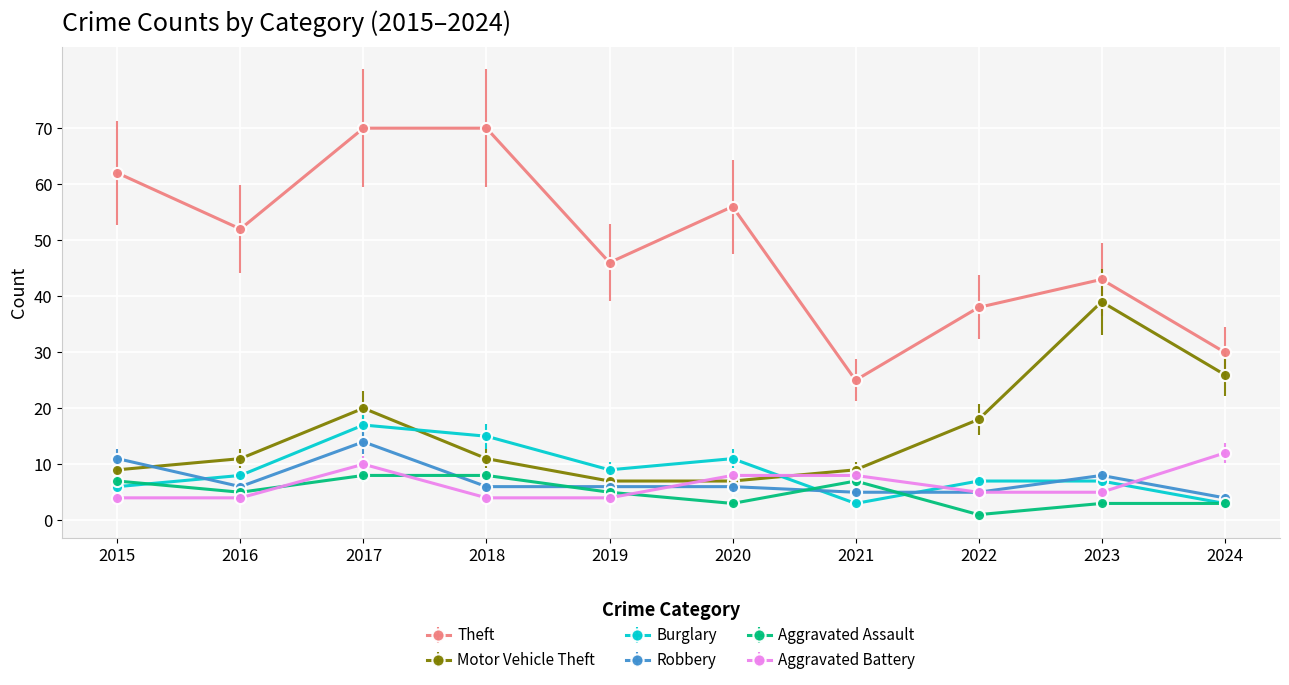

What is the difference between the highest and lowest values at 2016?

48